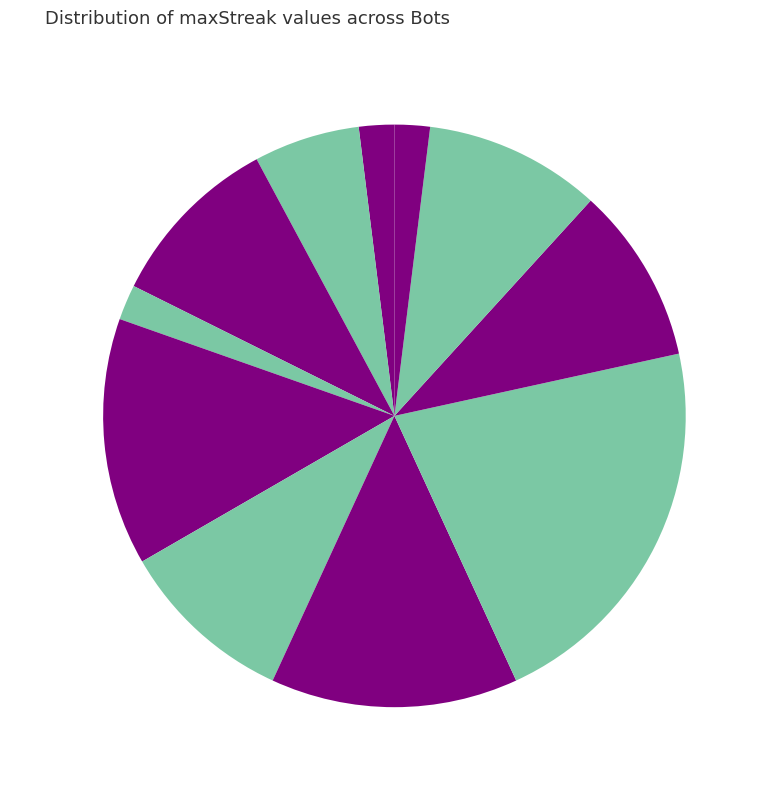

What percentage do streak=16 2.0% and streak=14 13.7% together represent?

15.7%